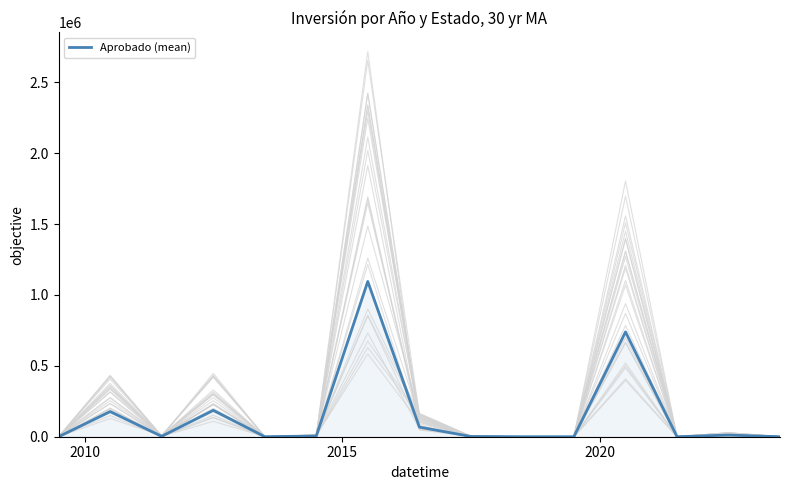

True or false: the data has more than 2 interior local peaks.

True